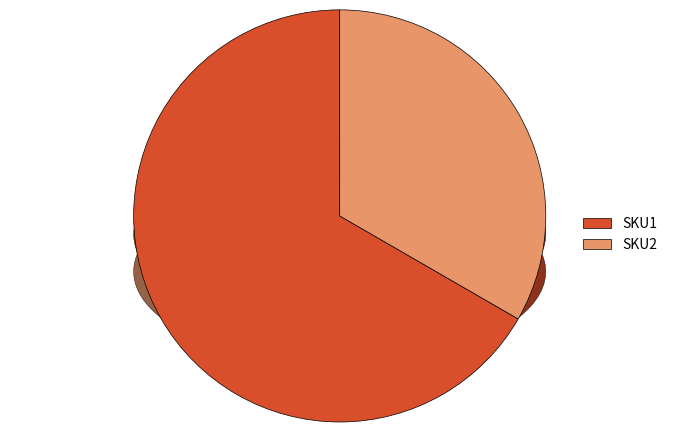

Which has a higher value, SKU1 or SKU2?

SKU1